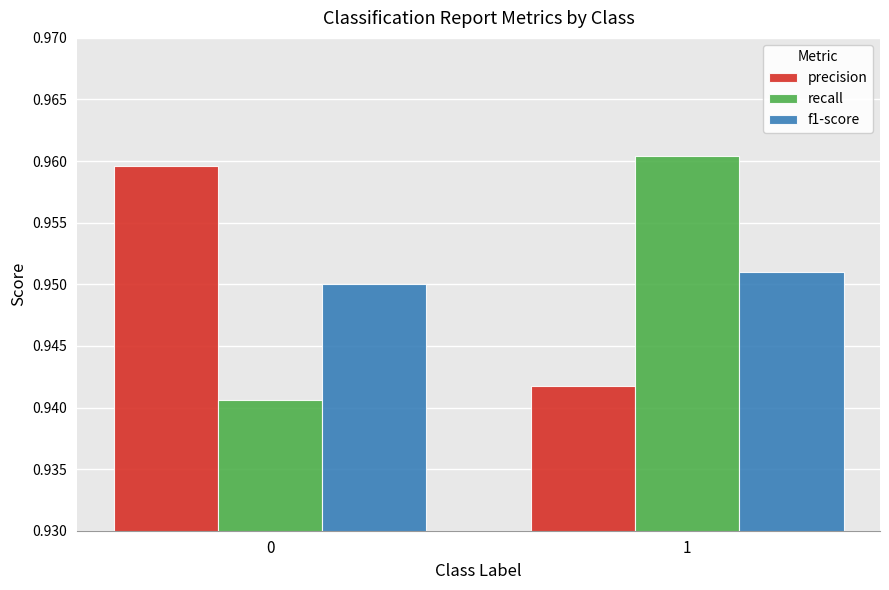

Are the bars grouped side by side (vs. stacked)?

Yes